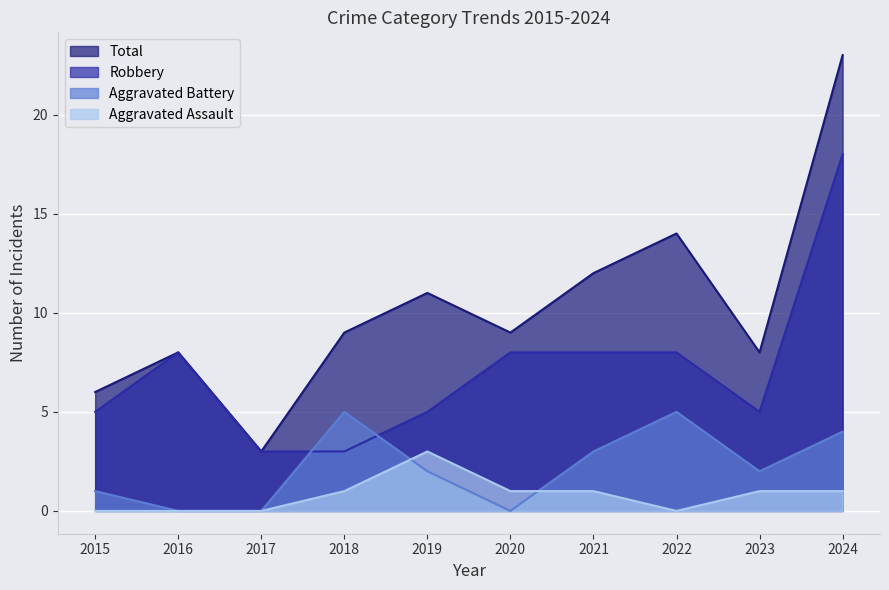

Reading right to left, extract all data points from this chart.

Aggravated Assault: 2024=1	2023=1	2022=0	2021=1	2020=1	2019=3	2018=1	2017=0	2016=0	2015=0
Aggravated Battery: 2024=4	2023=2	2022=5	2021=3	2020=0	2019=2	2018=5	2017=0	2016=0	2015=1
Robbery: 2024=18	2023=5	2022=8	2021=8	2020=8	2019=5	2018=3	2017=3	2016=8	2015=5
Total: 2024=23	2023=8	2022=14	2021=12	2020=9	2019=11	2018=9	2017=3	2016=8	2015=6